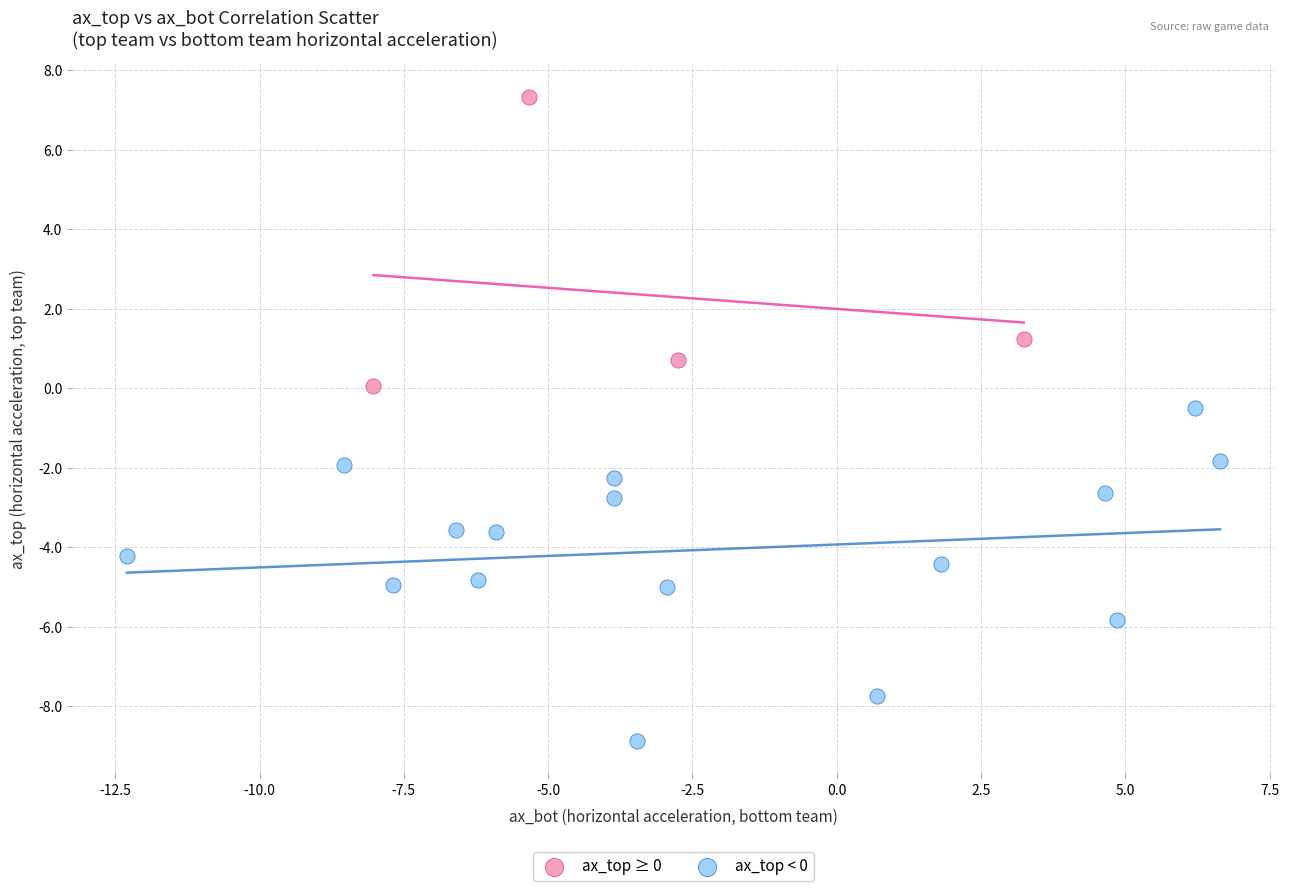

Which series reaches the maximum Y coordinate?

ax_top ≥ 0